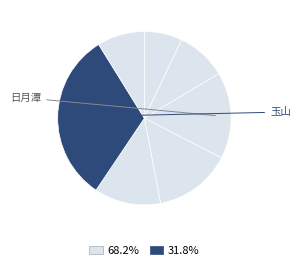

How many segments does this pie chart have?

7